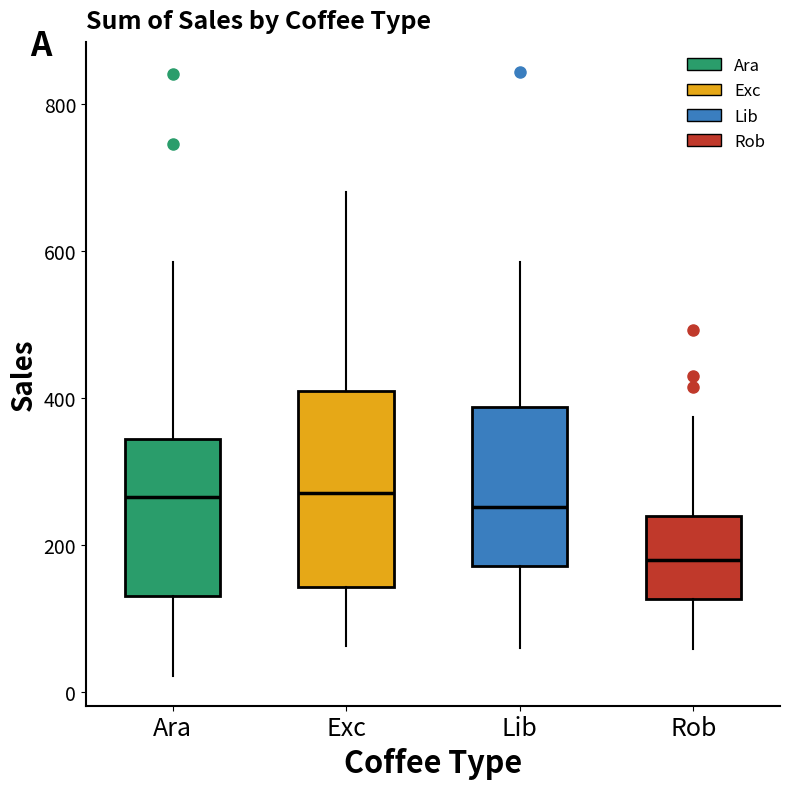

Reading left to right, read every box against the y-axis: the position of its median line, the range the box covers, and the ends of its whiskers. The values are not printed on the chart, so give them approximately, as read against the axis.

Ara: median 260, box 140 to 340, whiskers 20 to 580
Exc: median 280, box 140 to 400, whiskers 60 to 680
Lib: median 260, box 180 to 380, whiskers 60 to 580
Rob: median 180, box 120 to 240, whiskers 60 to 380